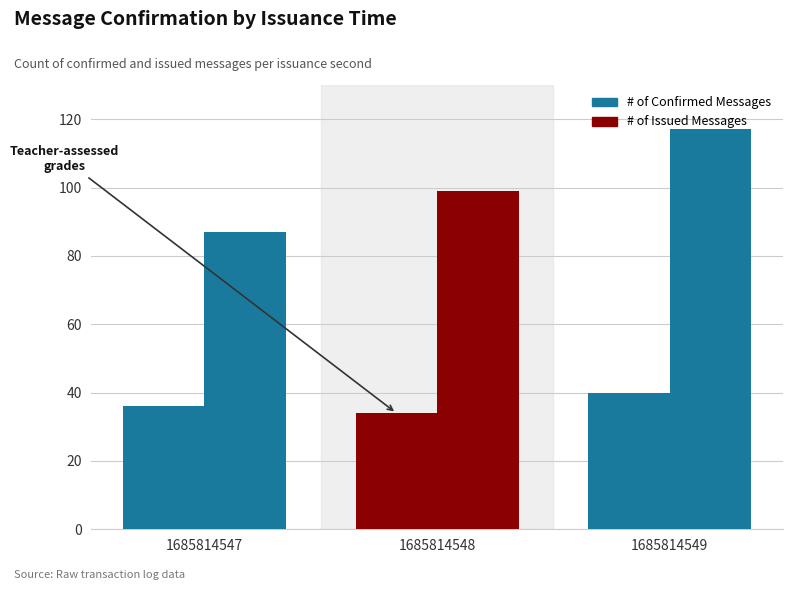

How many values in the # of Confirmed Messages series are below 36?

1